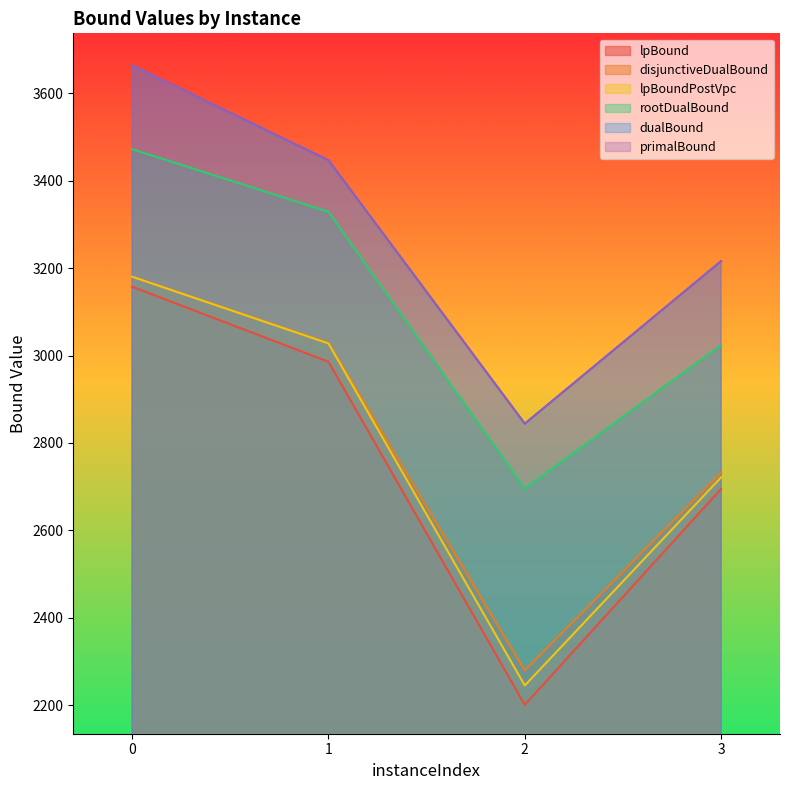

List the series in order of their peak value, lowest first.

lpBound, disjunctiveDualBound, lpBoundPostVpc, rootDualBound, dualBound, primalBound